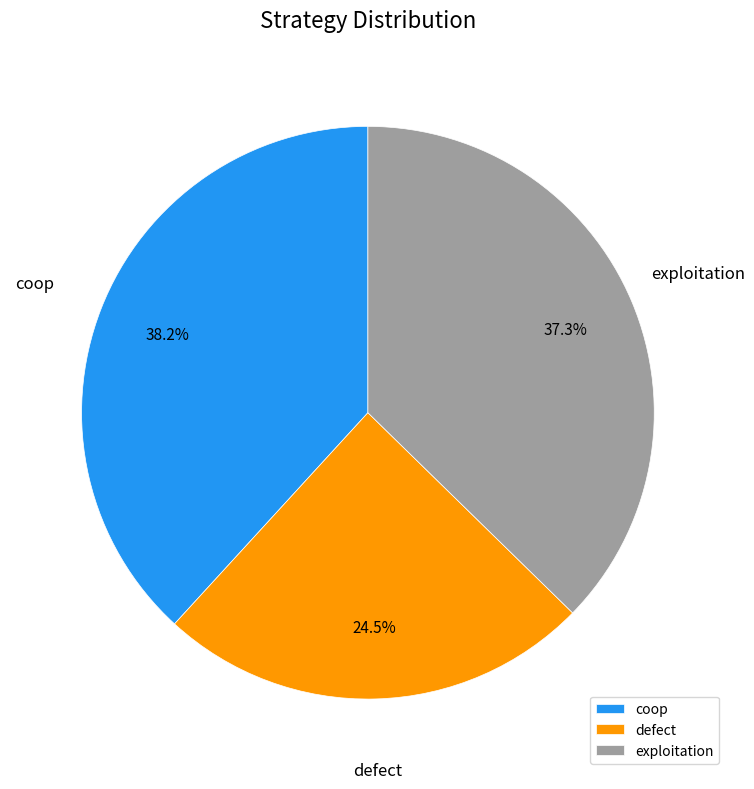

Is there a majority slice in this chart?

No